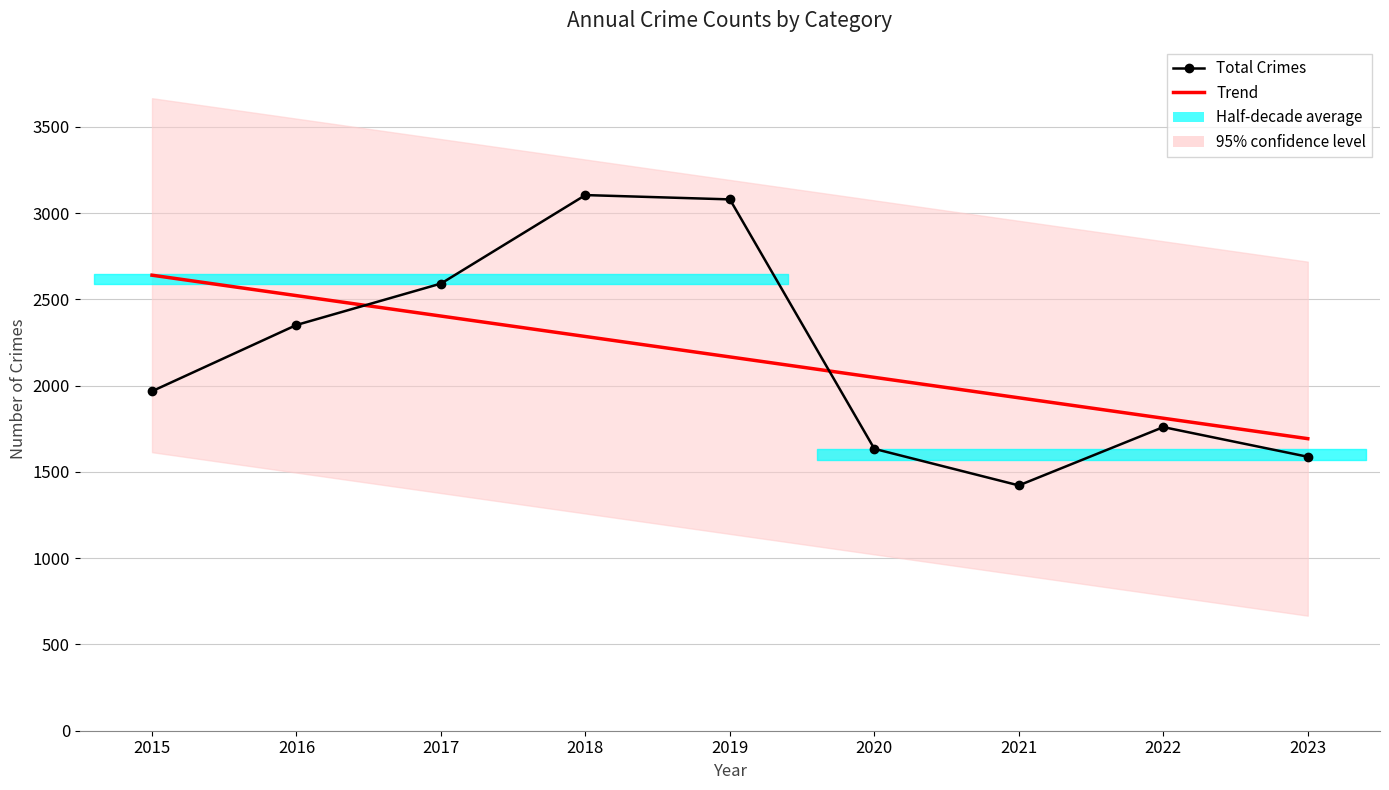

Which series has the largest total across all categories?

Total Crimes